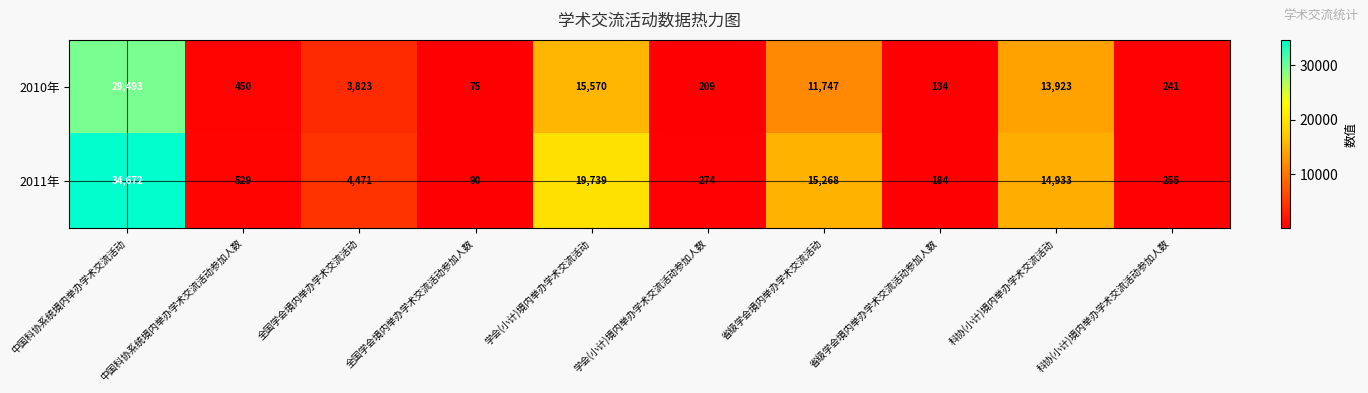

The 2011年 series shows 529 at 中国科协系统境内举办学术交流活动参加人数. True or false?

True